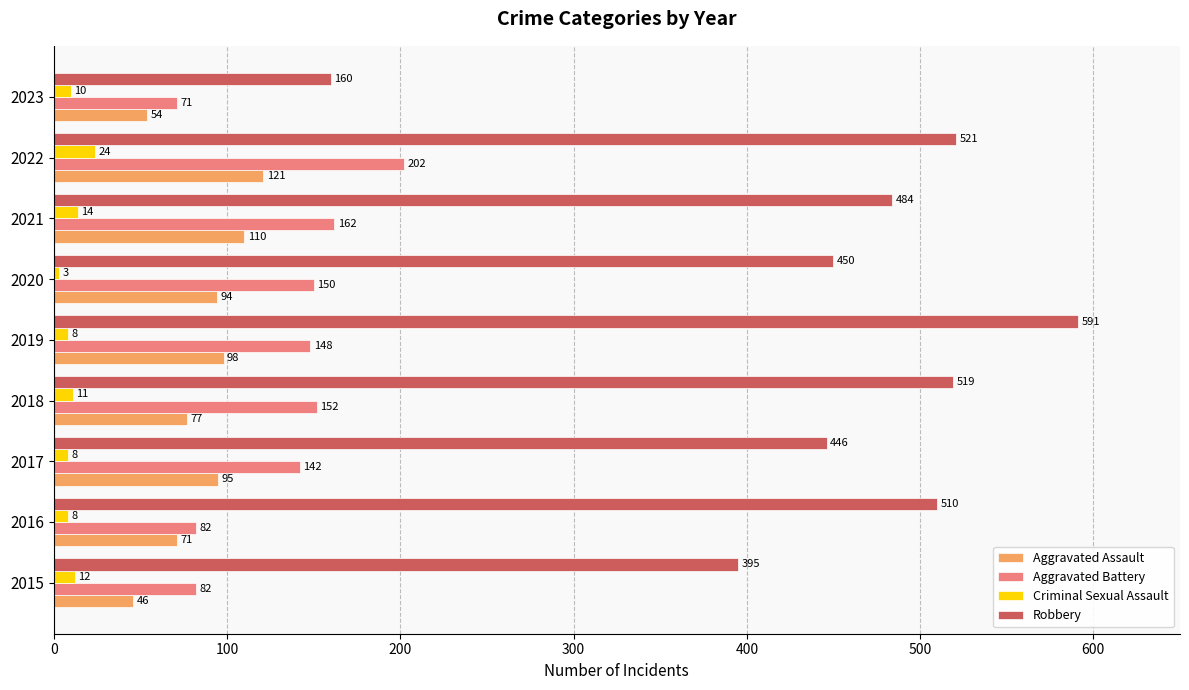

List the labels in order of Robbery value, largest first.

2019, 2022, 2018, 2016, 2021, 2020, 2017, 2015, 2023